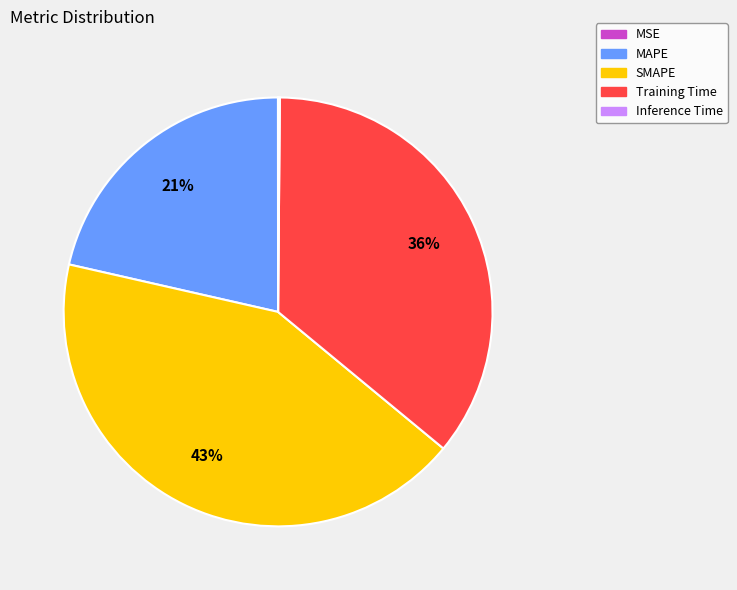

What is the largest slice in the pie chart?

SMAPE